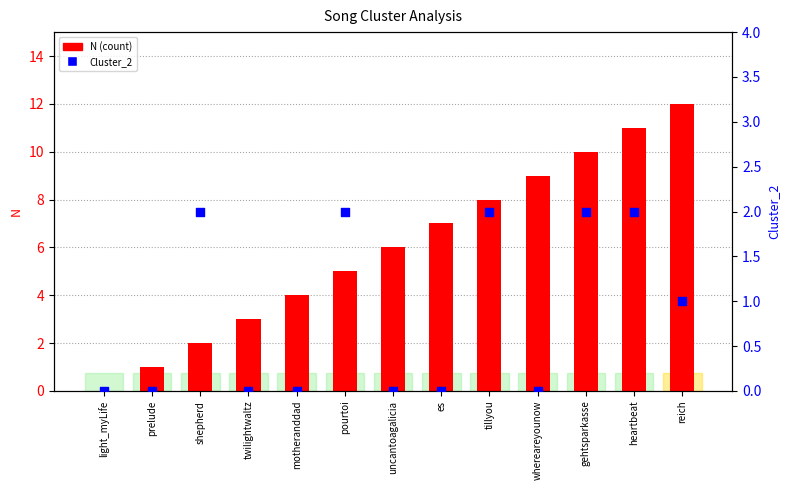

Which series contains the lowest Y value?

N (count)